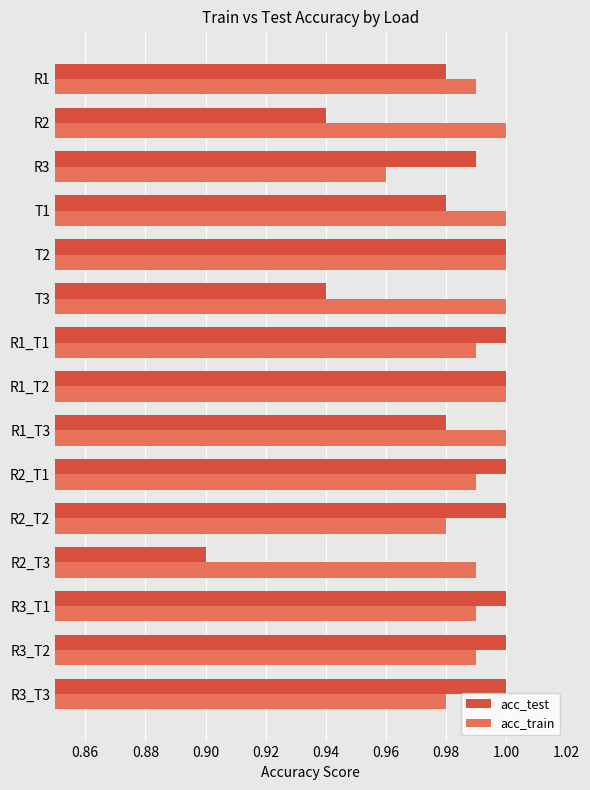

The acc_train series shows 1.0 at R2_T1. True or false?

True